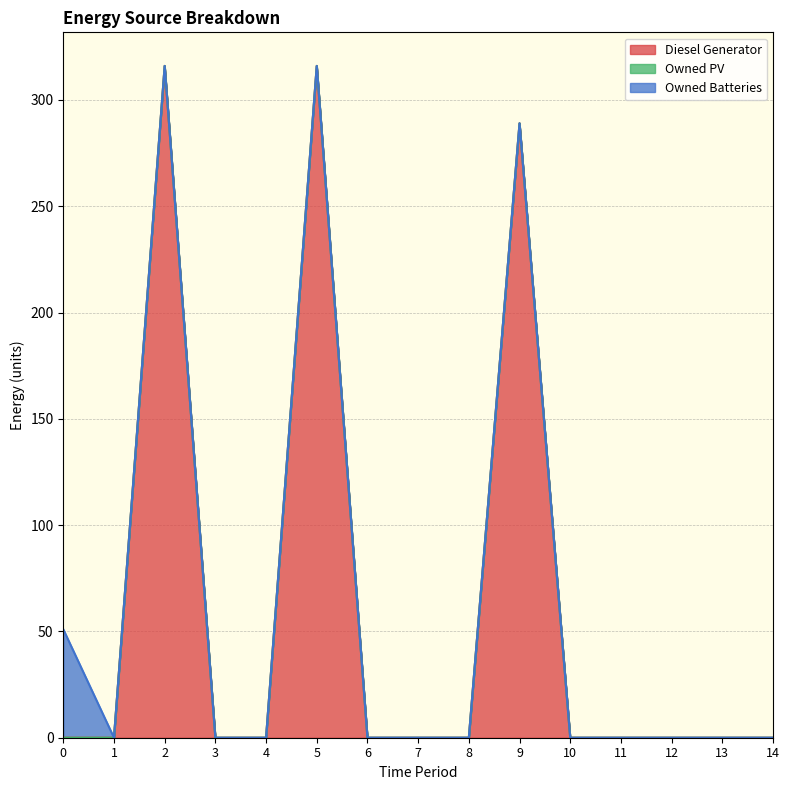

Is it true that Owned Batteries equals -27 at 5?

False